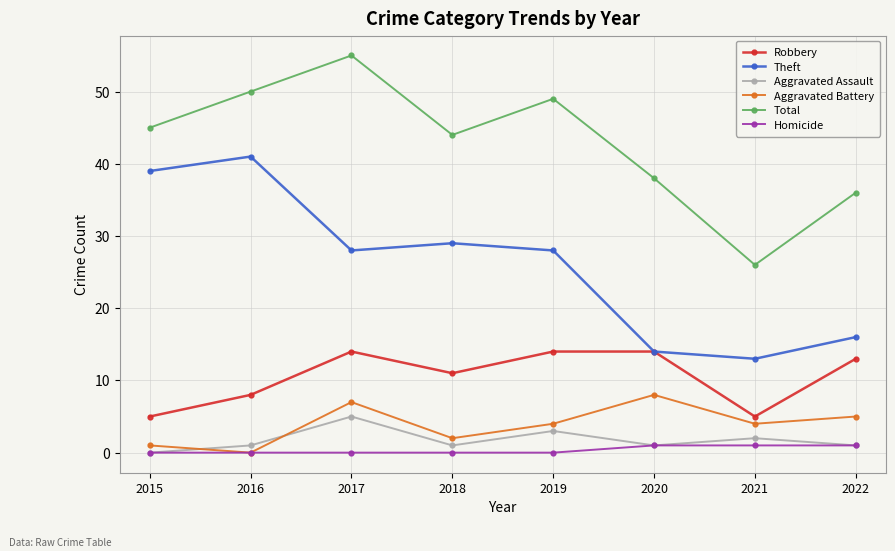

What is the spread (max minus min) of values at 2022?

35